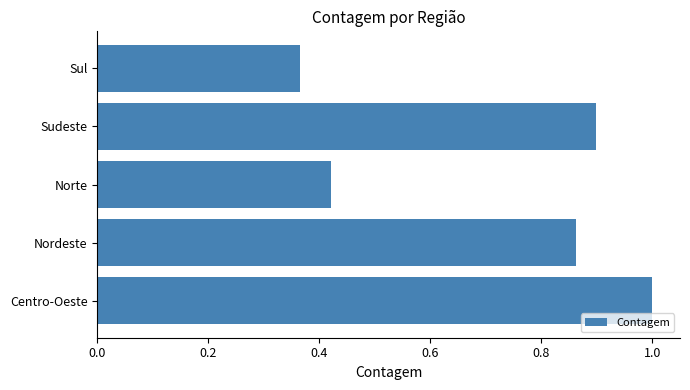

The chart shows a value of 1.3 at Sudeste. True or false?

False